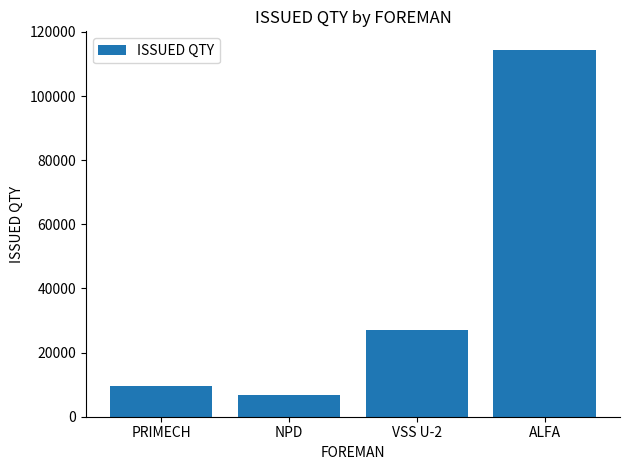

Rank the categories by value from highest to lowest.

ALFA, VSS U-2, PRIMECH, NPD